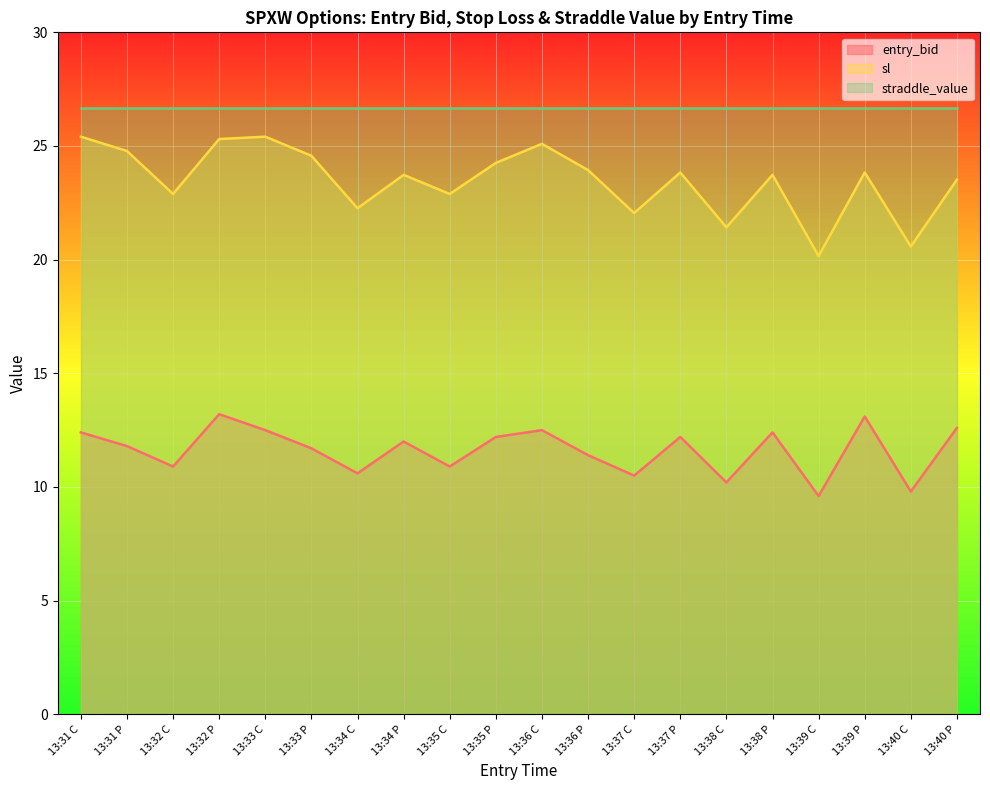

Between 13:36 C and 13:35 P, which is larger?

13:36 C